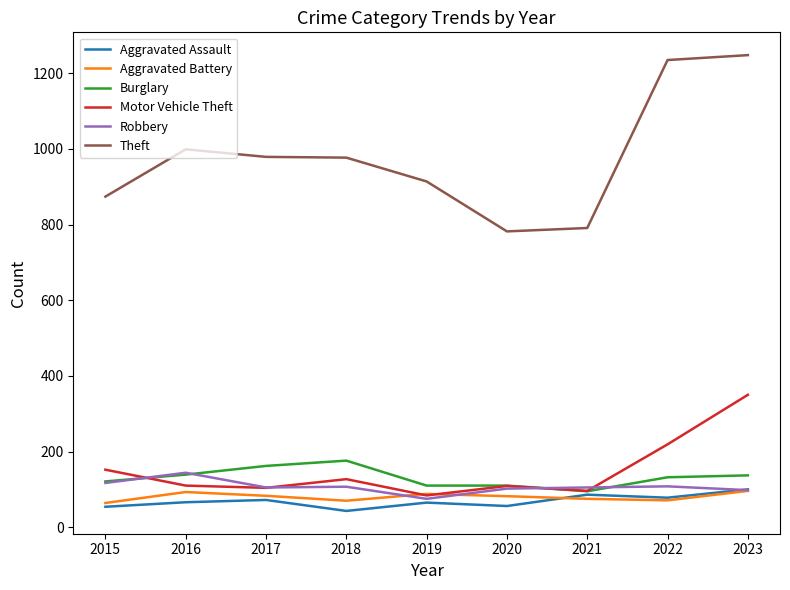

How many lines are shown in the chart?

6